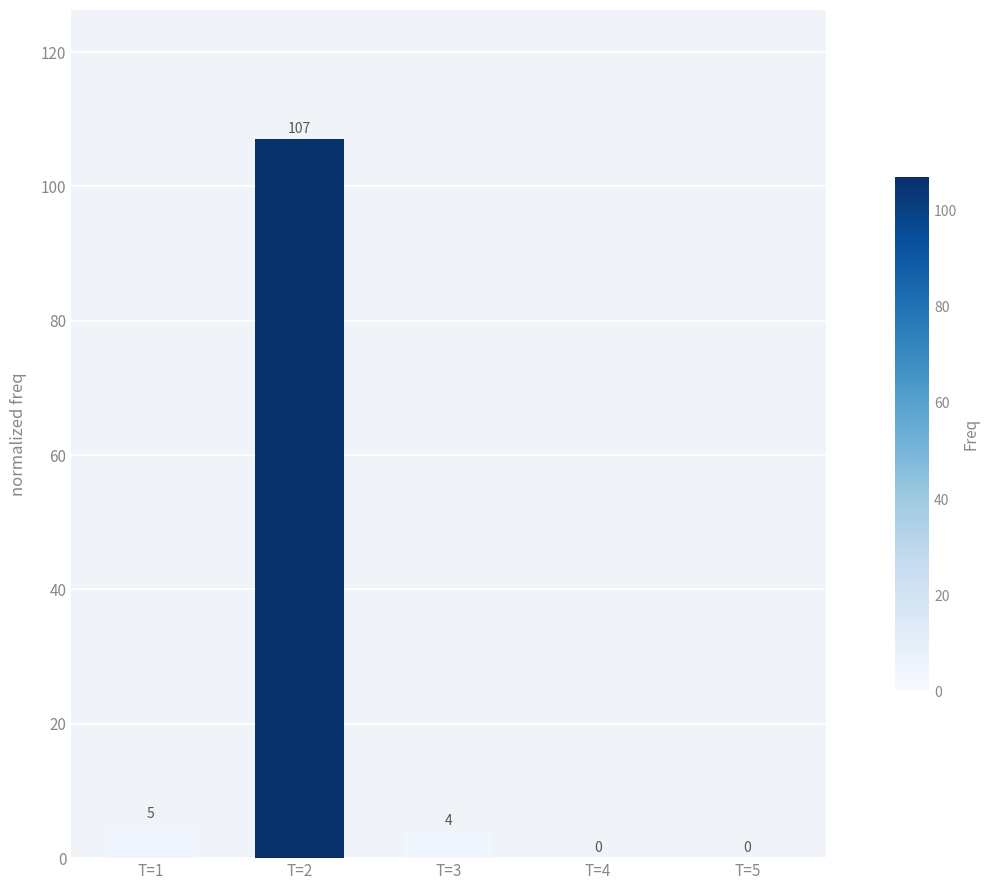

Reading right to left, extract all data points from this chart.

0	0	4	107	5